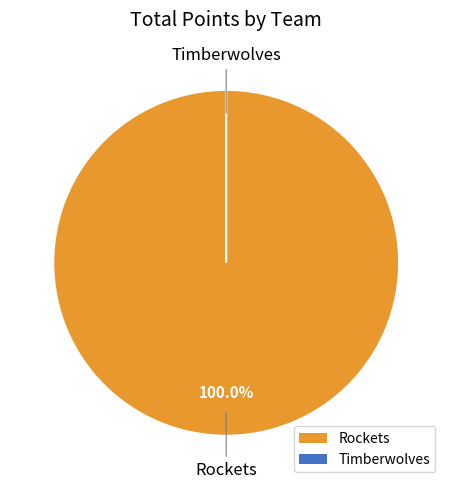

What is the largest slice in the pie chart?

Rockets